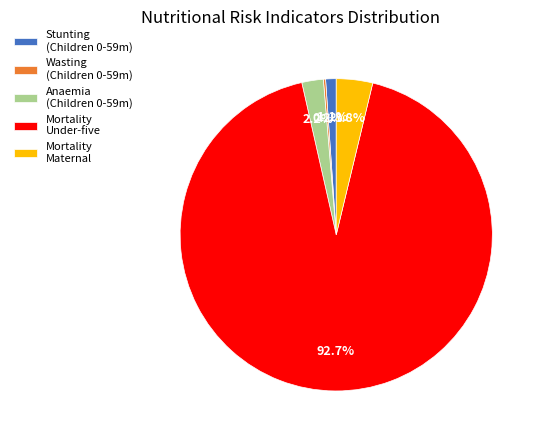

What is the total percentage of Mortality Maternal and Mortality Under-five?

96.5%